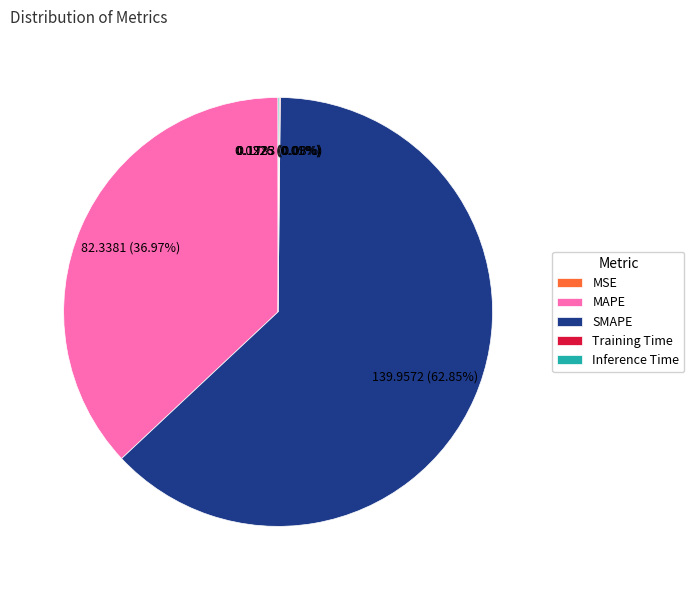

Approximately how many times larger is the value at MAPE compared to SMAPE?

0.6